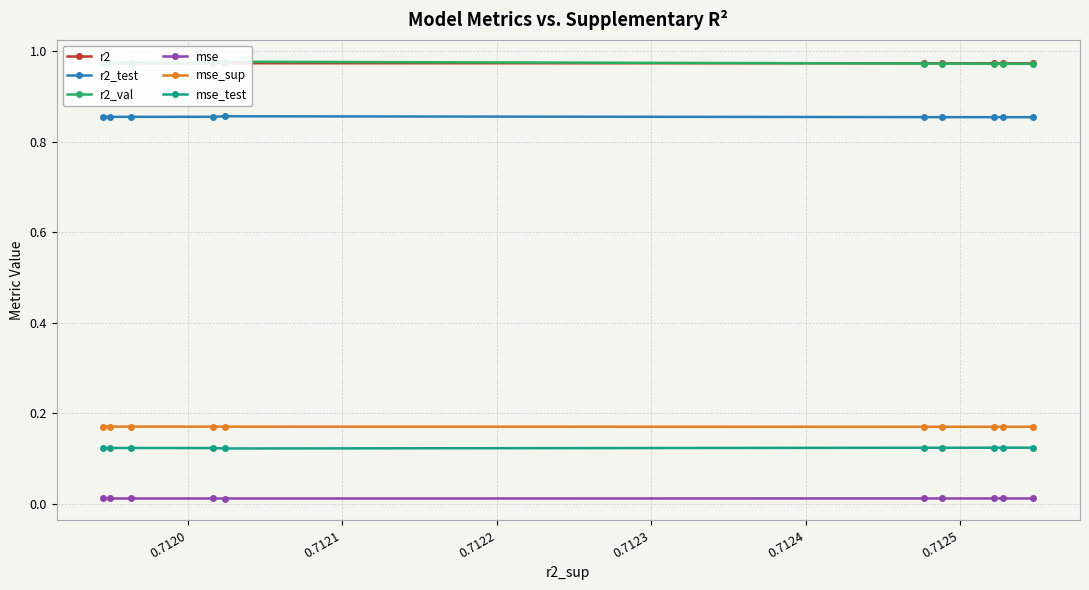

How many mse_sup values are between 0 and 1?

10